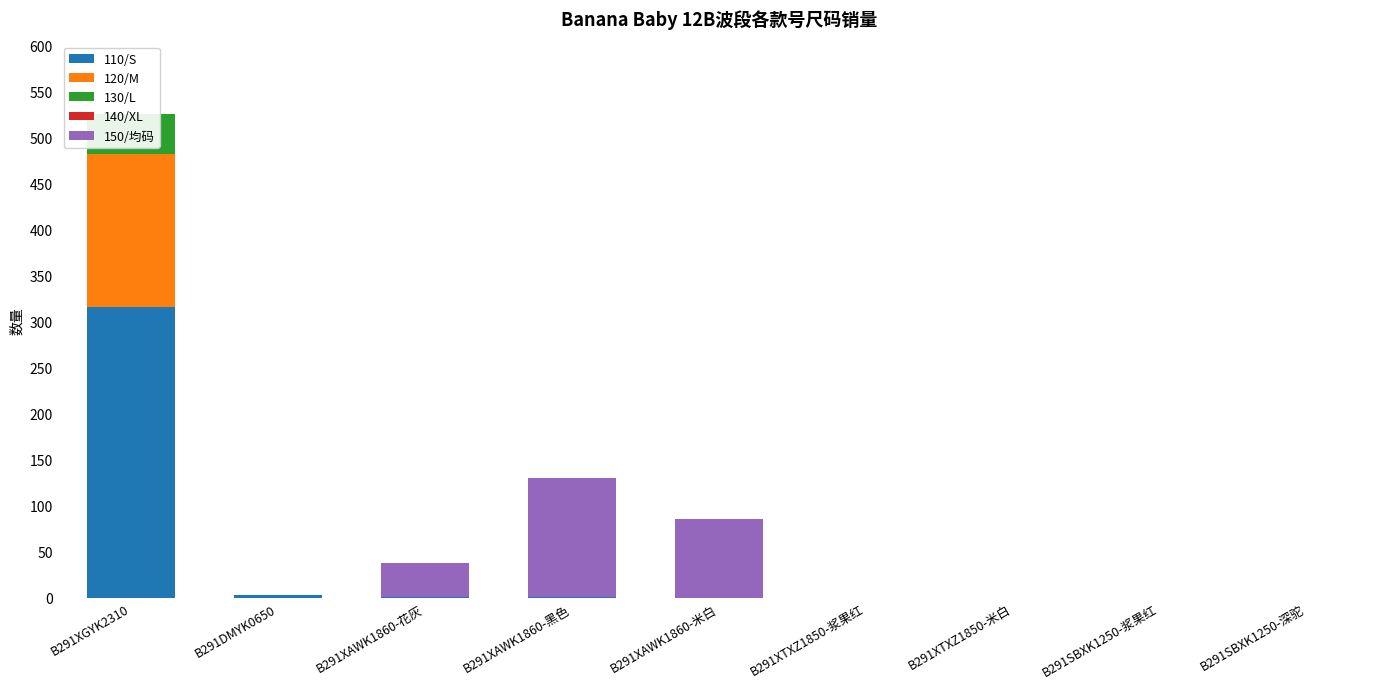

Does the chart contain any negative values?

No